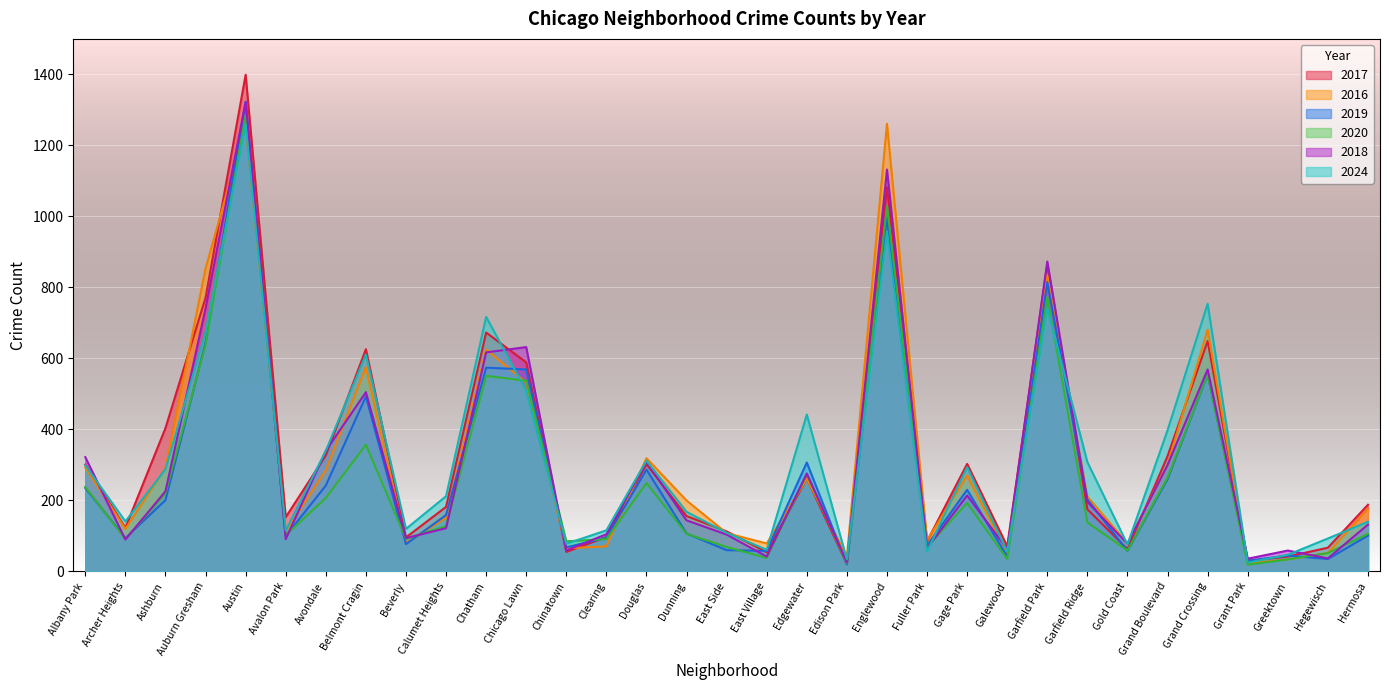

Reading left to right, transcribe all the data shown in this chart.

2017: 301	123	404	771	1399	153	327	626	96	182	673	589	55	97	302	156	113	54	262	21	1082	85	303	71	865	175	63	325	649	30	42	67	188
2016: 293	120	291	853	1256	113	285	575	80	151	625	532	65	71	319	200	108	79	261	42	1261	88	270	53	836	211	79	301	681	23	34	52	177
2019: 235	94	201	644	1323	100	242	493	77	159	574	569	68	95	287	107	60	58	307	20	997	73	230	42	815	203	58	260	555	30	45	35	101
2020: 238	91	220	638	1285	102	207	357	92	128	551	537	85	91	249	106	69	38	274	23	1030	69	193	35	773	138	59	264	555	19	34	52	106
2018: 322	90	226	741	1322	91	340	505	94	122	617	632	59	105	309	144	104	42	276	26	1132	66	214	63	873	196	78	300	569	36	59	37	132
2024: 299	141	288	674	1259	115	340	611	120	212	717	509	78	116	312	168	109	61	442	34	957	56	294	56	741	308	76	398	754	25	47	93	140